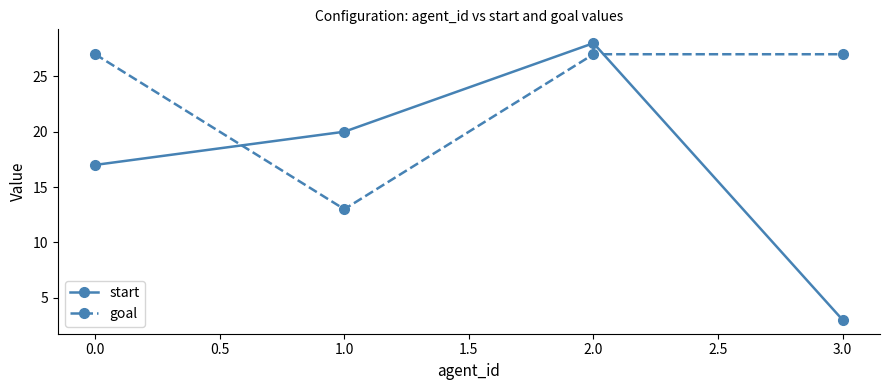

Reading left to right, transcribe all the data shown in this chart.

start: 17	20	28	3
goal: 27	13	27	27